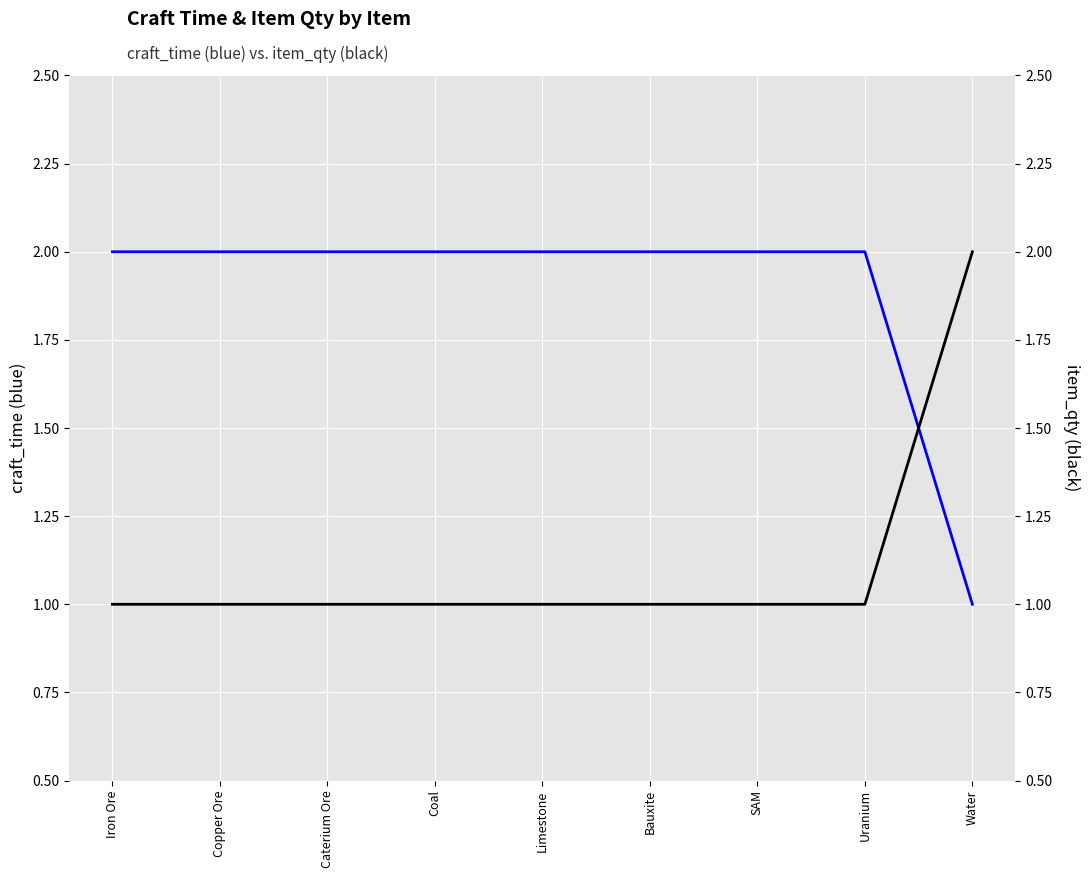

Which series has the largest total across all categories?

craft_time